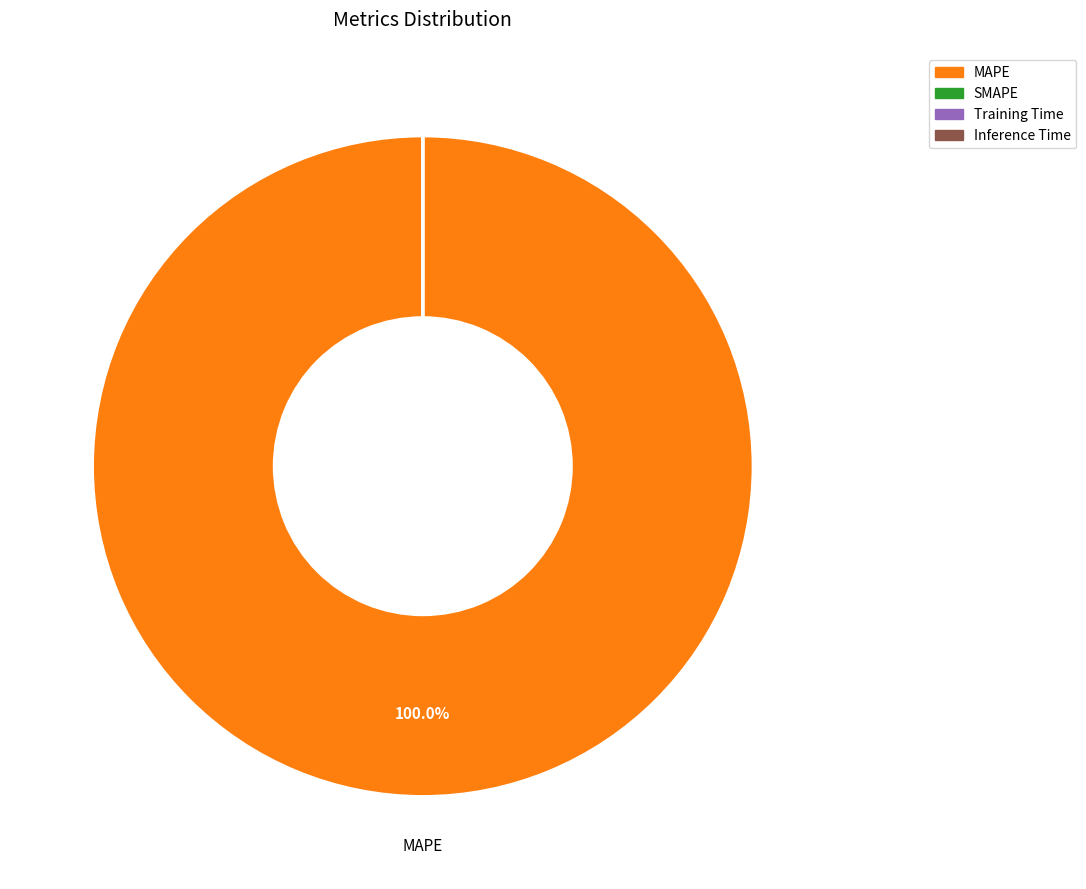

Does any single category account for the majority?

Yes